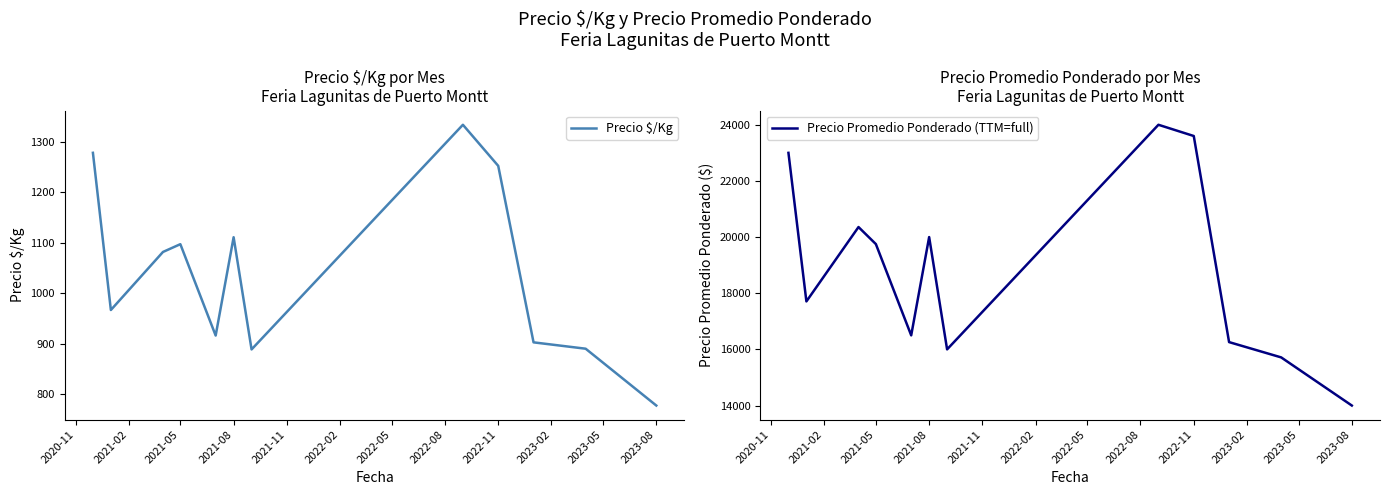

What is the sum of the Precio Promedio Ponderado (TTM=full) values at 2021-08 and 2021-05?

39750.0